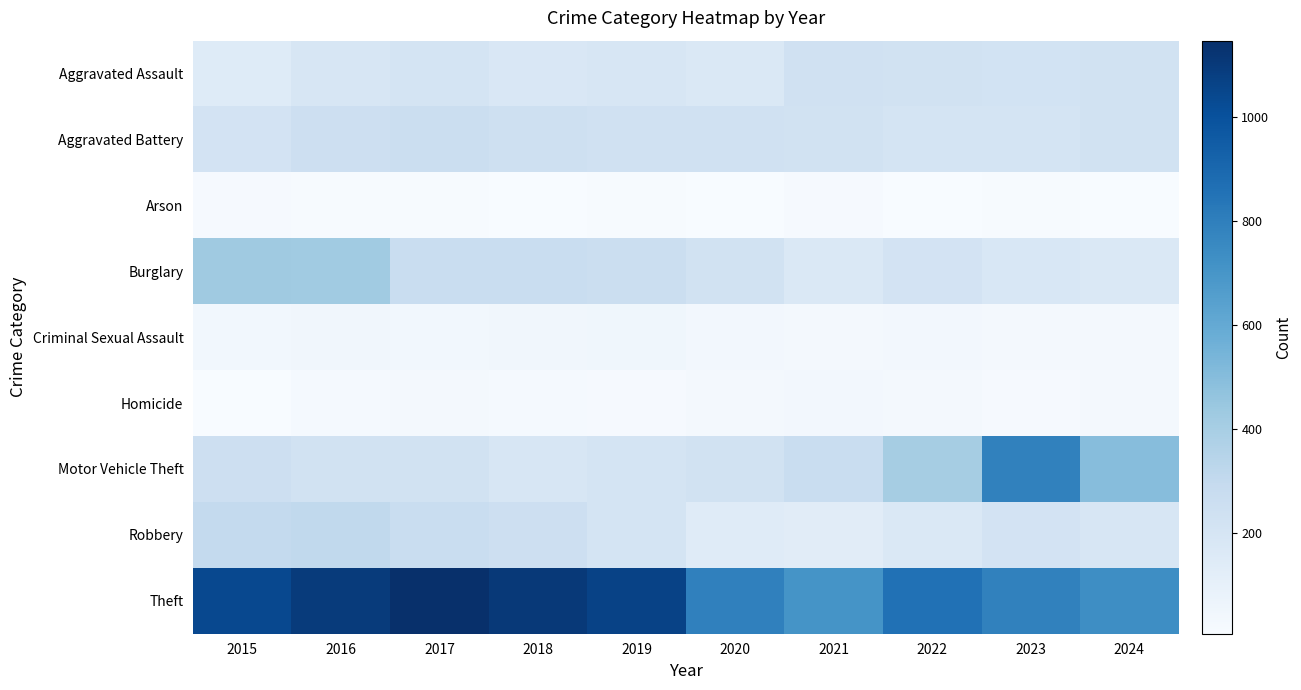

What is the greatest value displayed?

1147